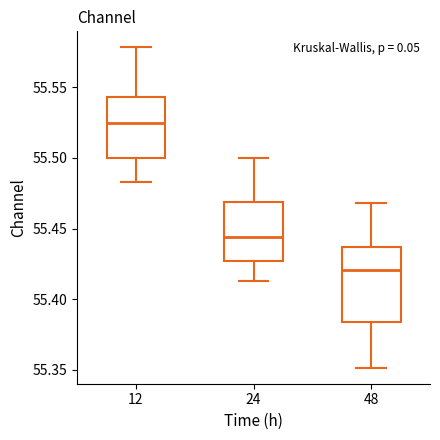

Which box's median line is the lowest?

48